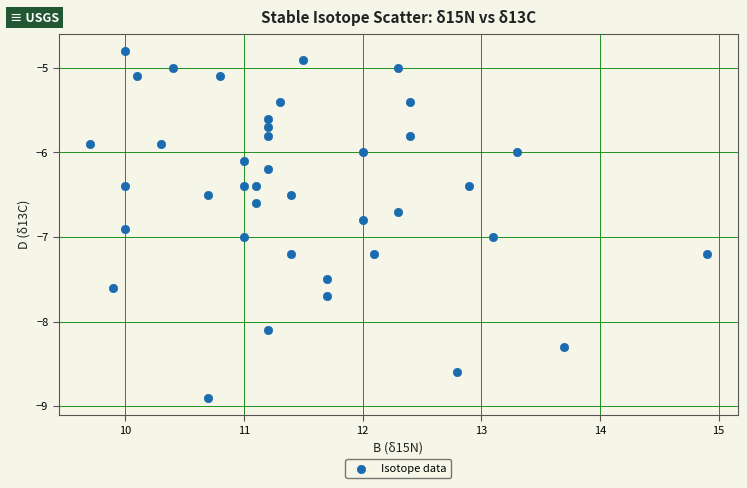

What is the range of Y values (max minus min)?

4.1